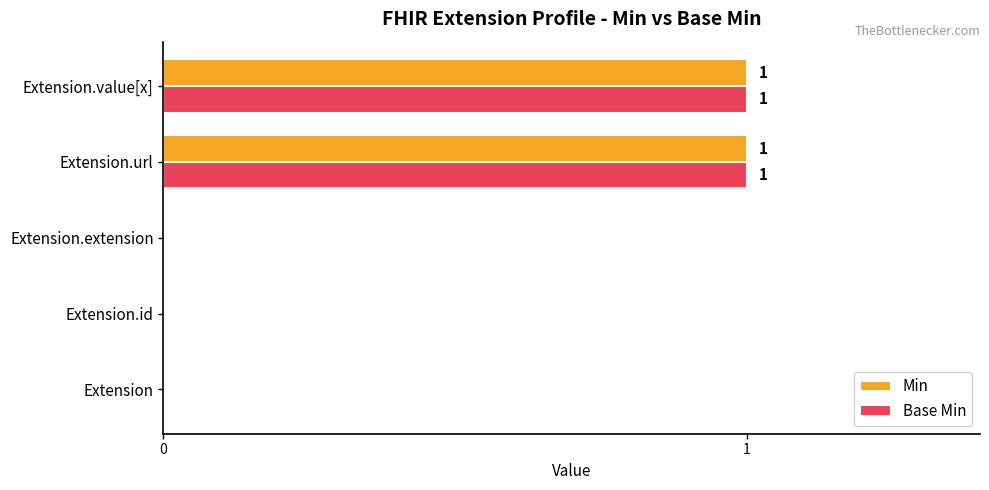

The value of Base Min at Extension.value[x] is 1. True or false?

True